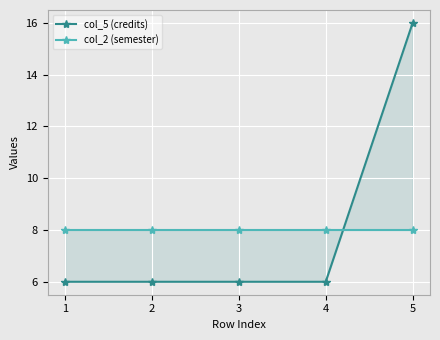

What are all the series names shown in the legend?

col_5 (credits), col_2 (semester)